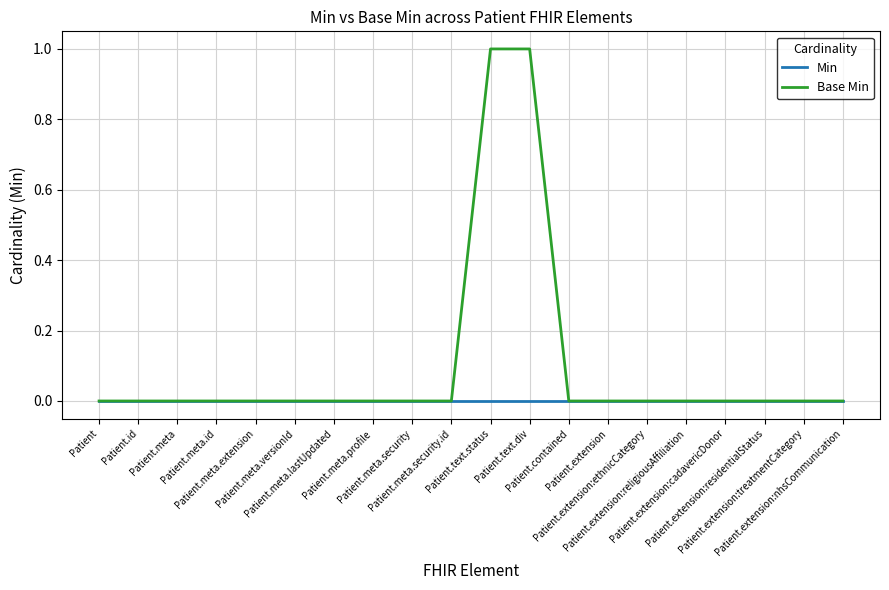

Rank the series by their average value, from highest to lowest.

Base Min, Min